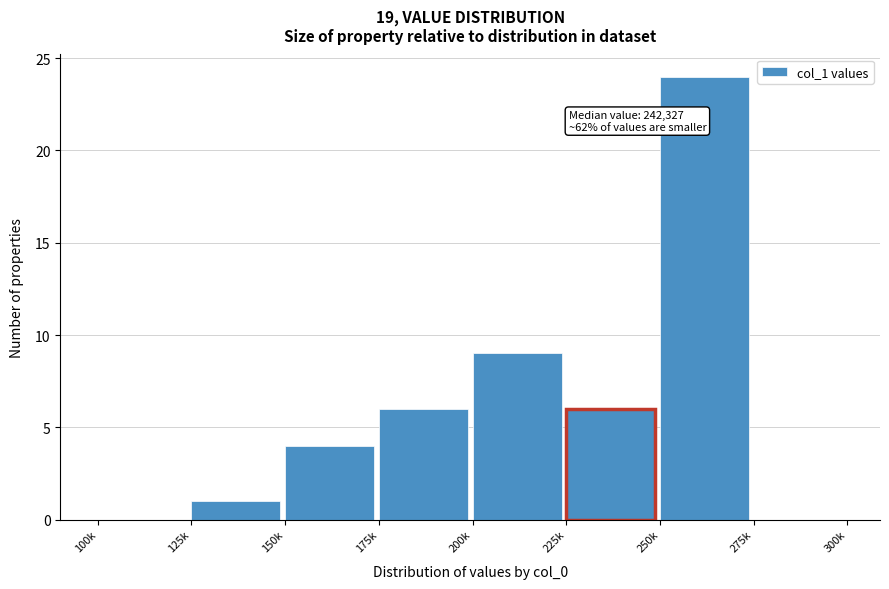

Reading left to right, transcribe all the data shown in this chart.

100k=0	125k=1	150k=4	175k=6	200k=9	225k=6	250k=24	275k=0